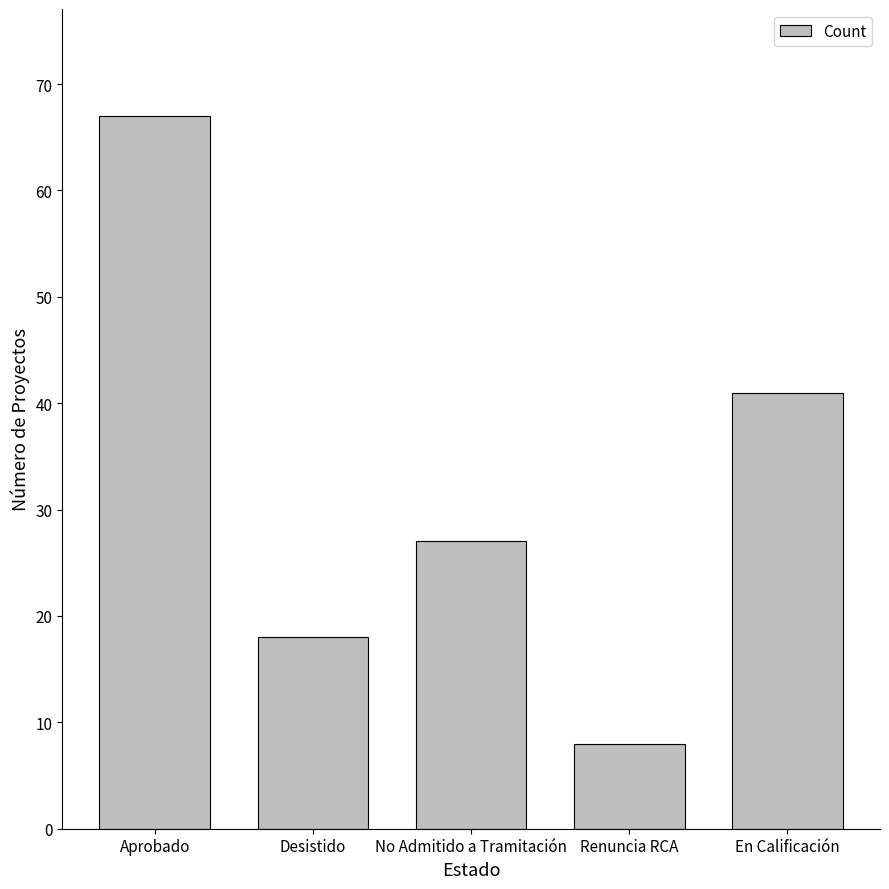

What is the label of the 1st bar from the right?

En Calificación